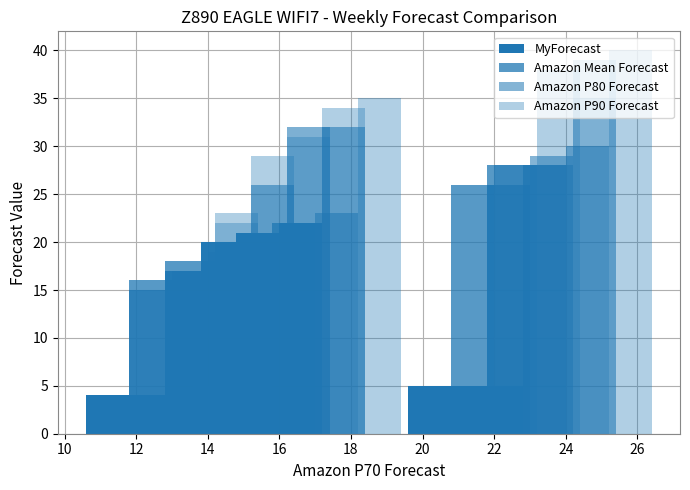

At how many categories does at least one series exceed 13?

16